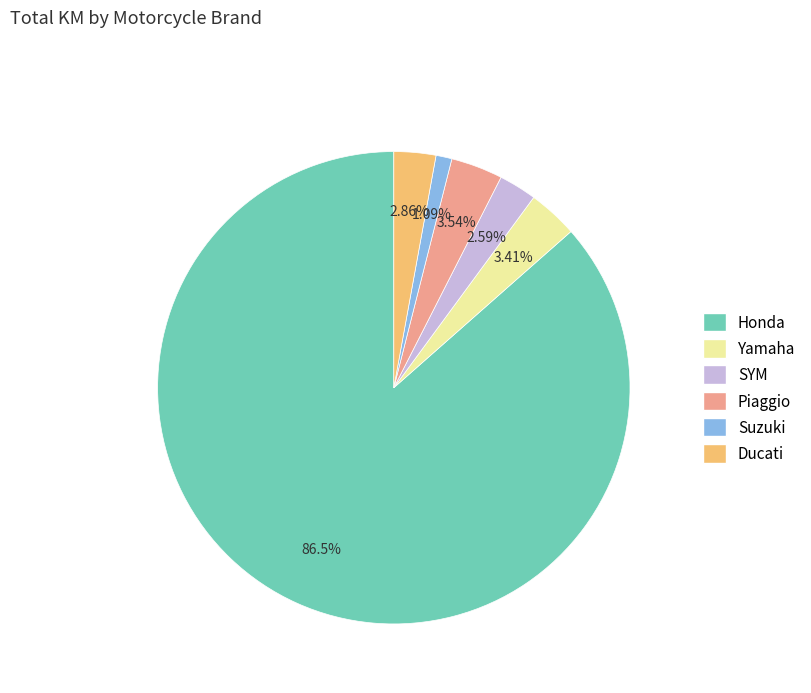

Which category accounts for the majority?

Honda